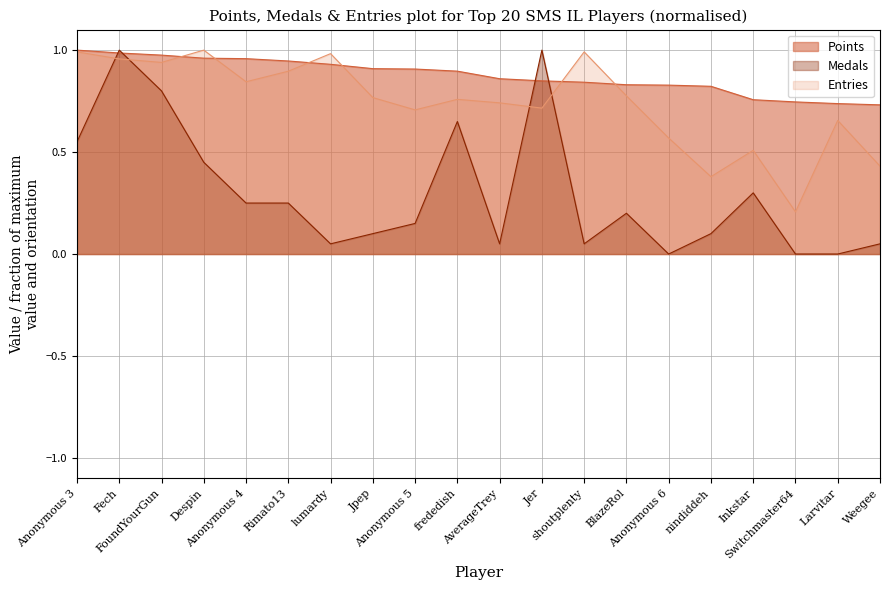

At which category does Medals reach its first local valley?

lumardy